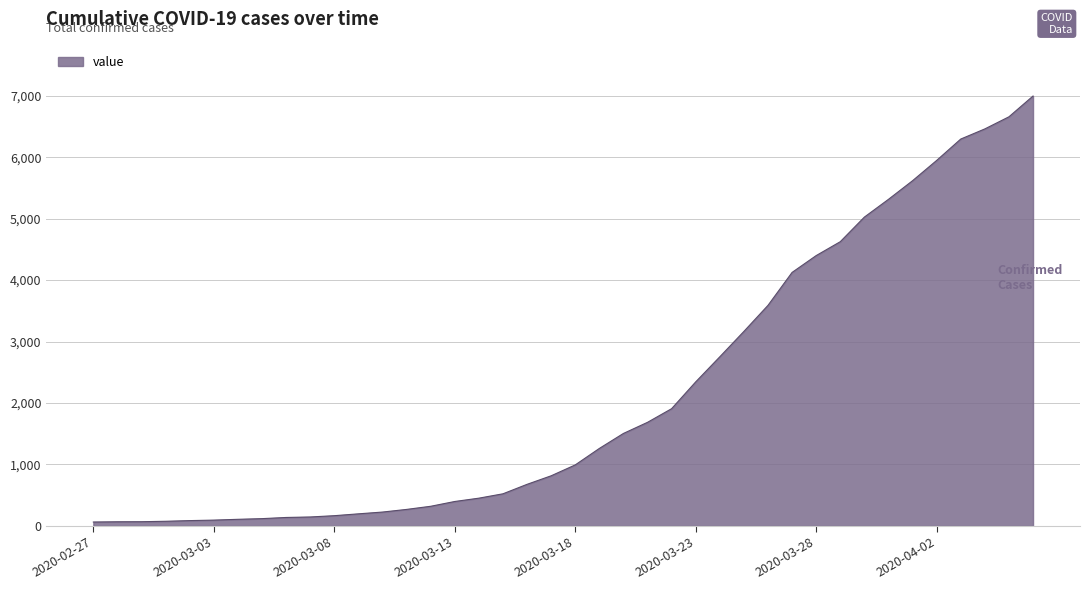

What is the greatest value displayed?

6995